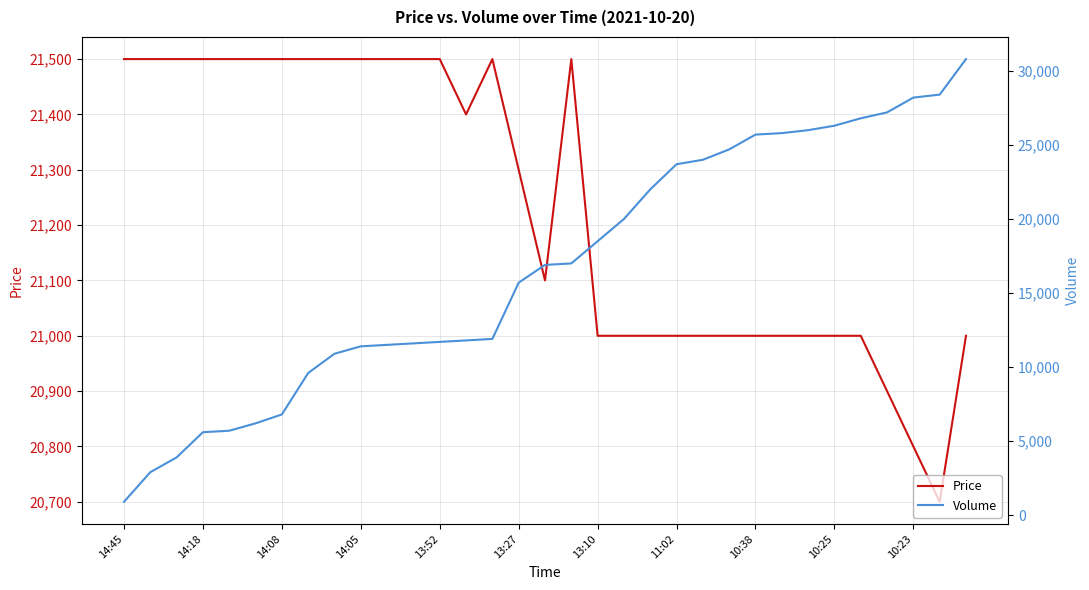

Is this an area chart (filled region under the line)?

No